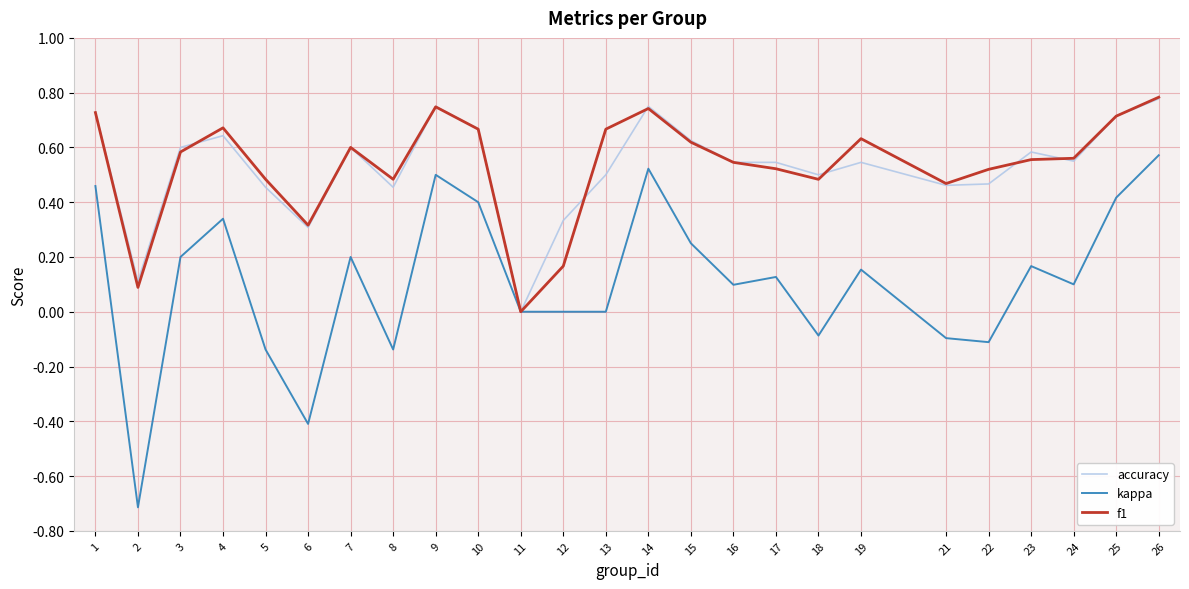

True or false: accuracy has a value of 1.0 at 17.

False